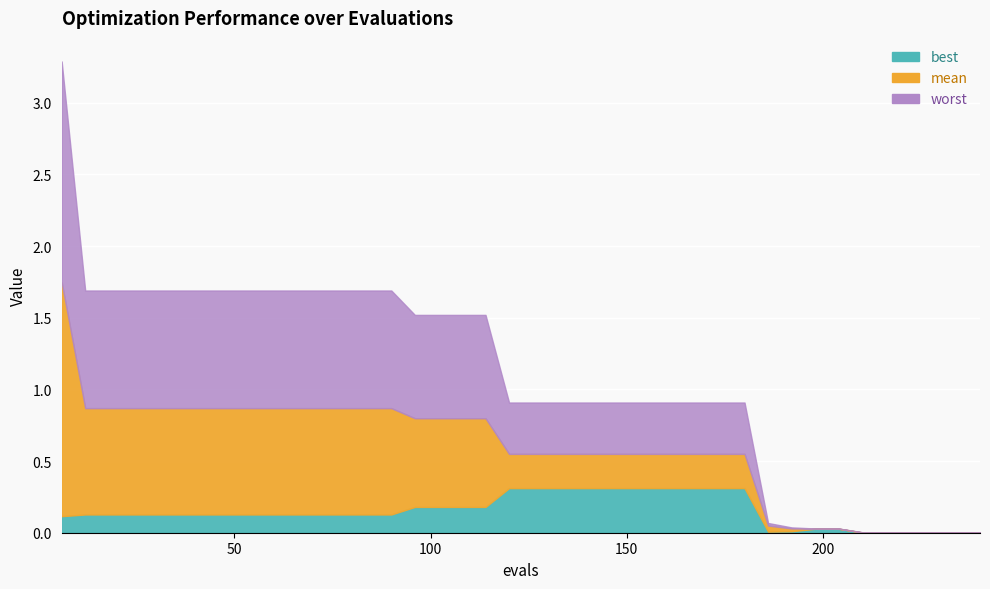

At which category is the sum across all series the highest?

6